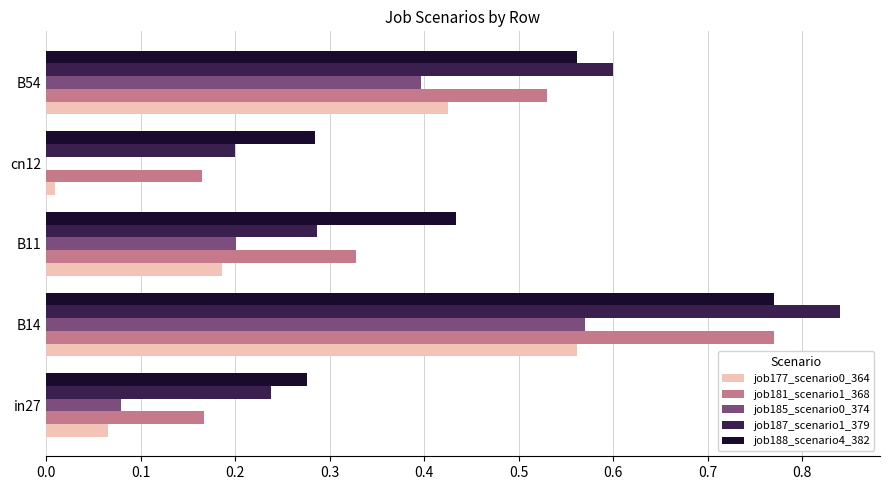

The value of job185_scenario0_374 at B54 is 0.4. True or false?

True